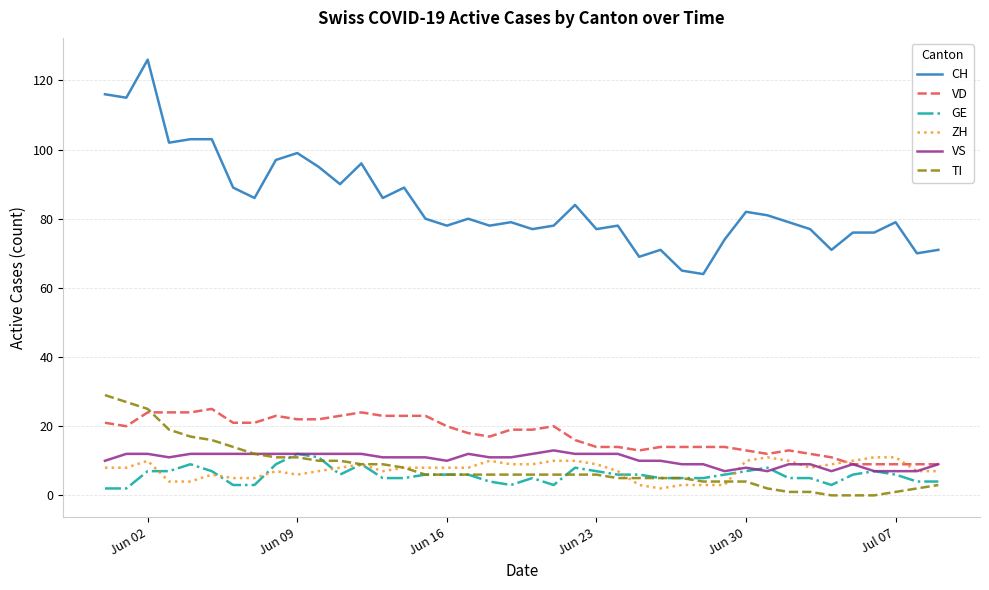

Which series has the widest spread of values?

CH